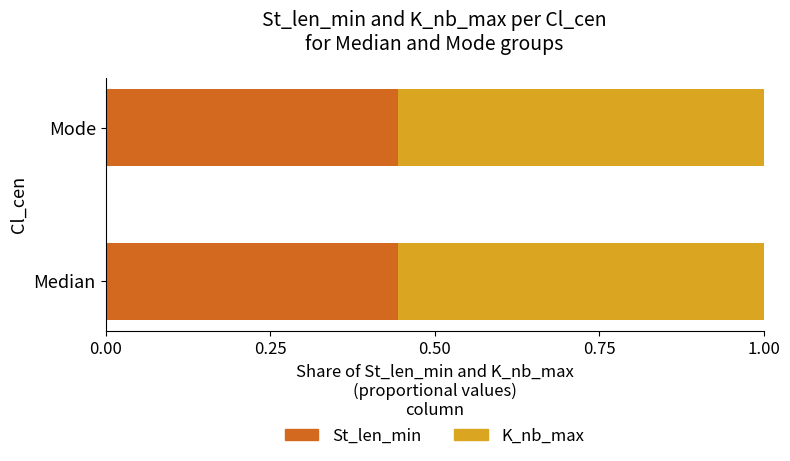

What is the total value across all series at Median?

1.0